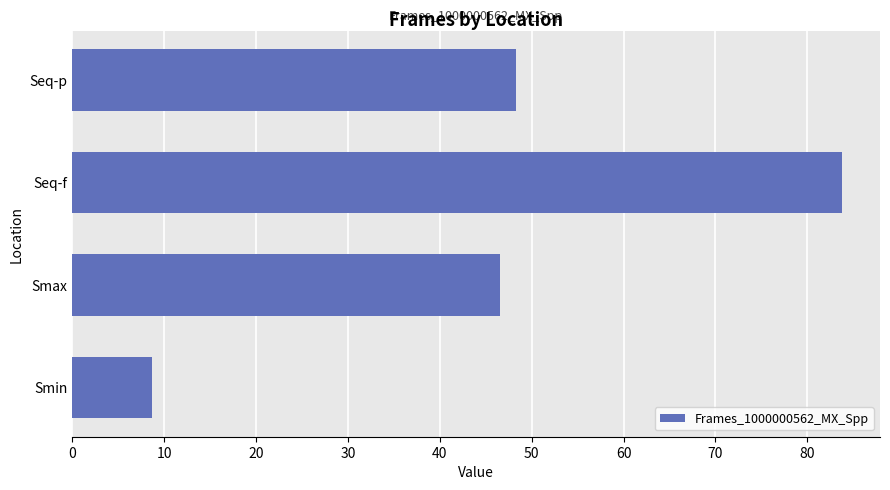

Reading bottom to top, transcribe all the data shown in this chart.

8.6	46.5	83.7	48.3